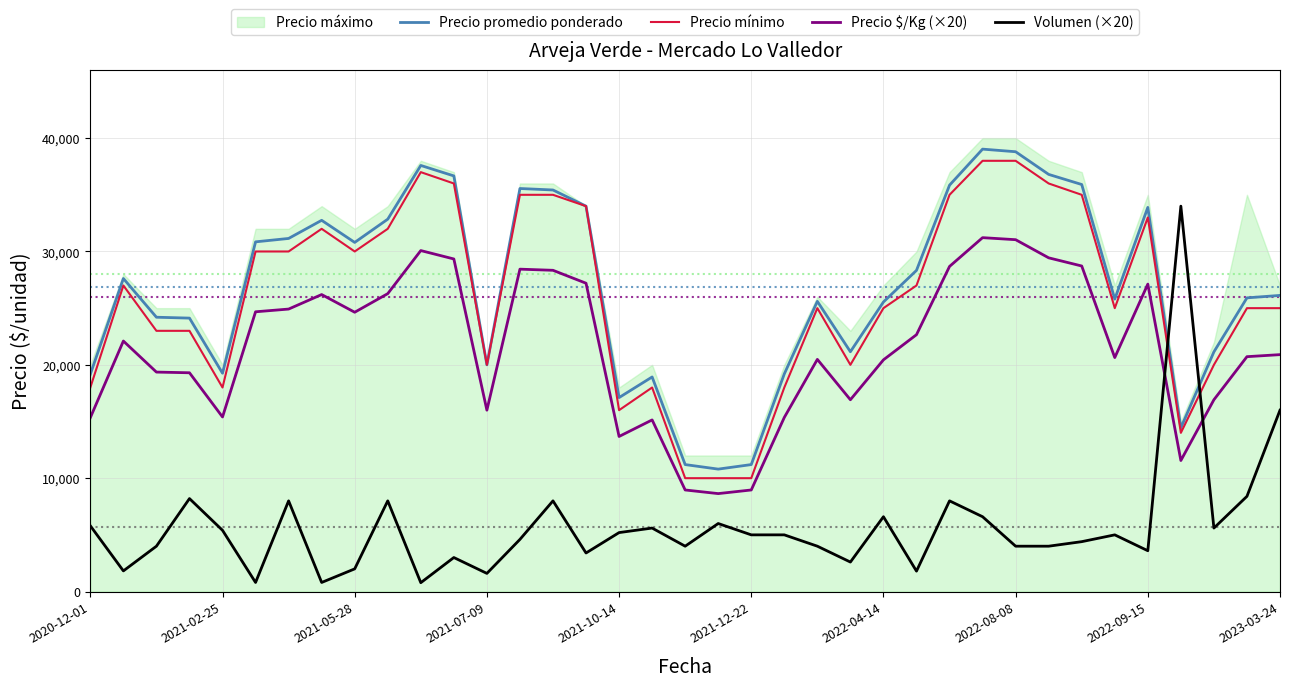

What is the value of the Volumen (×20) point at the 11th from the left?

780